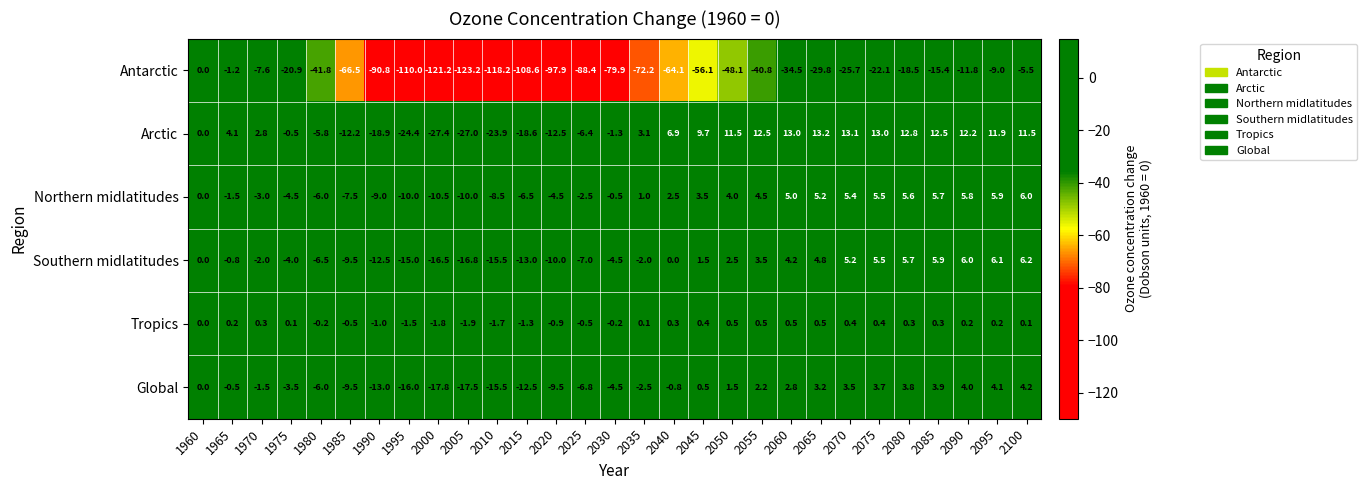

List the labels in order of Antarctic value, smallest first.

2005, 2000, 2010, 1995, 2015, 2020, 1990, 2025, 2030, 2035, 1985, 2040, 2045, 2050, 1980, 2055, 2060, 2065, 2070, 2075, 1975, 2080, 2085, 2090, 2095, 1970, 2100, 1965, 1960